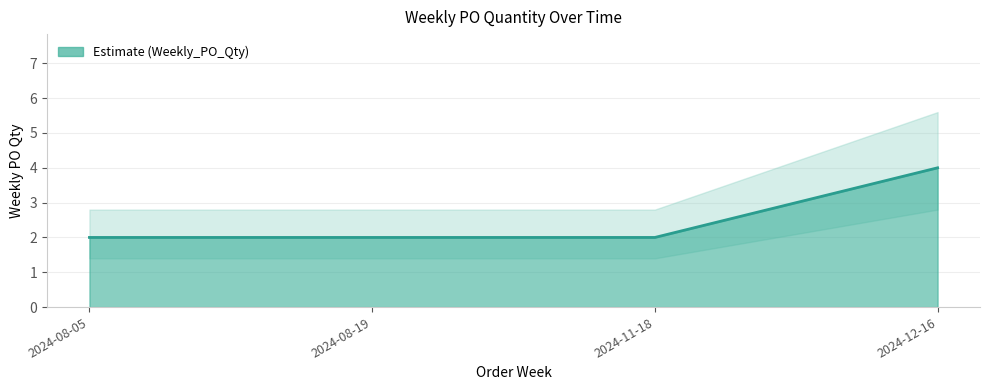

Which has a higher value, 2024-11-18 or 2024-12-16?

2024-12-16